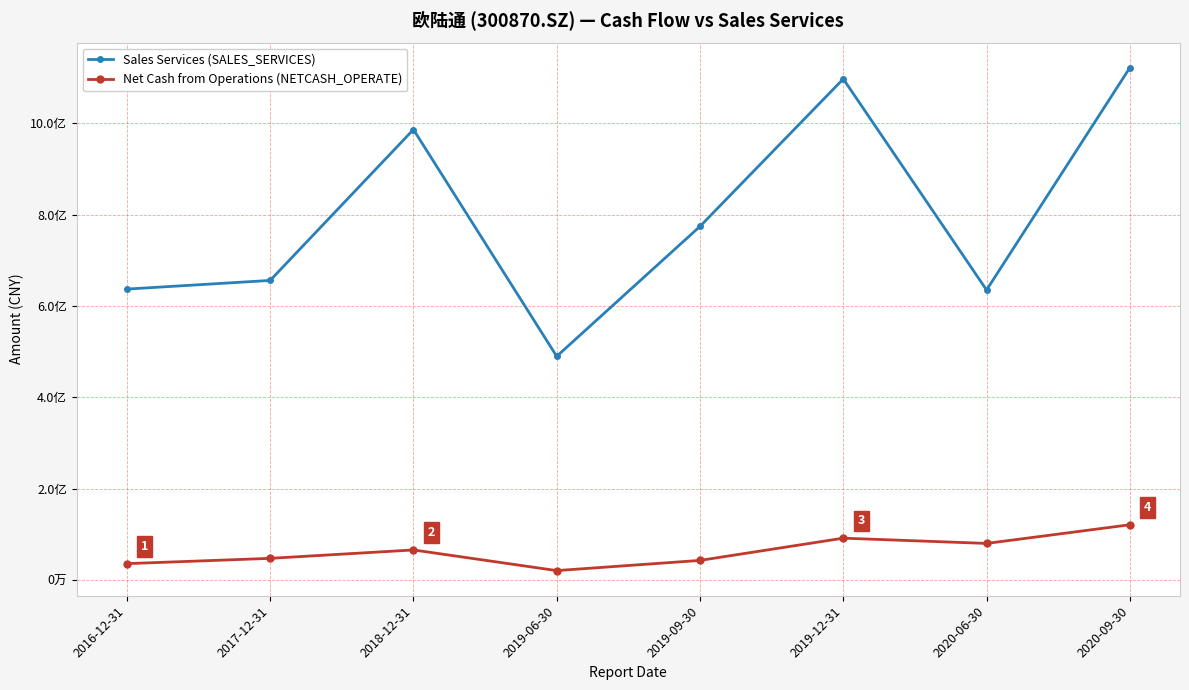

Does the chart have visible grid lines?

Yes